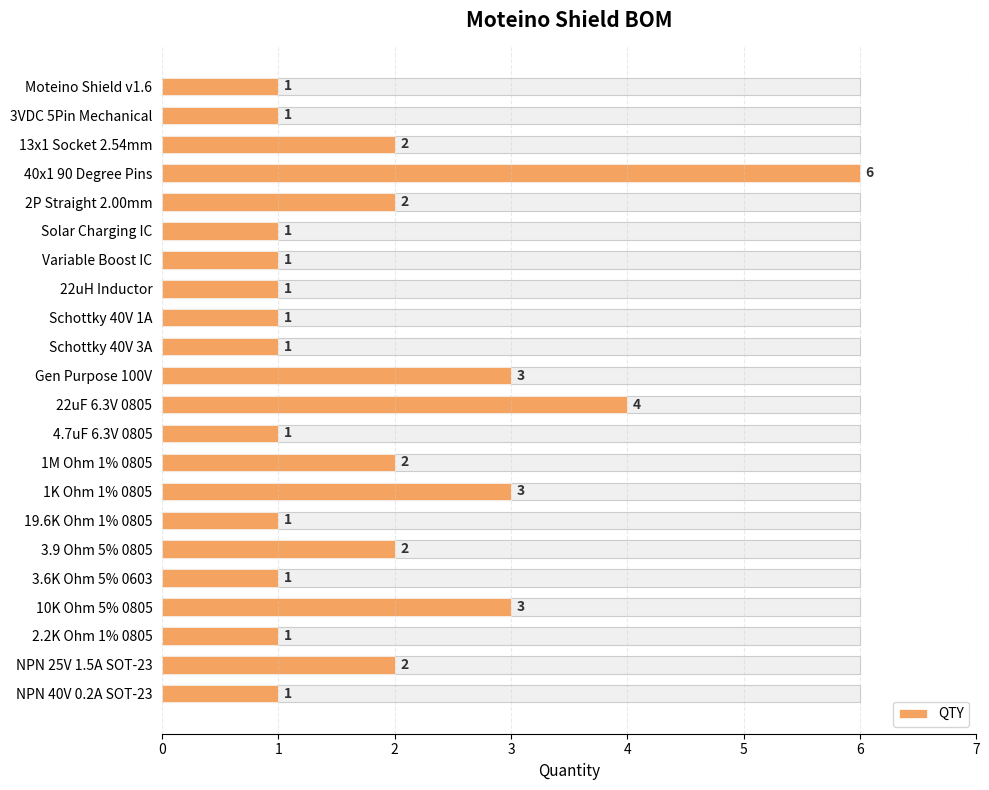

Is it true that the value at 22uH Inductor is 1?

True